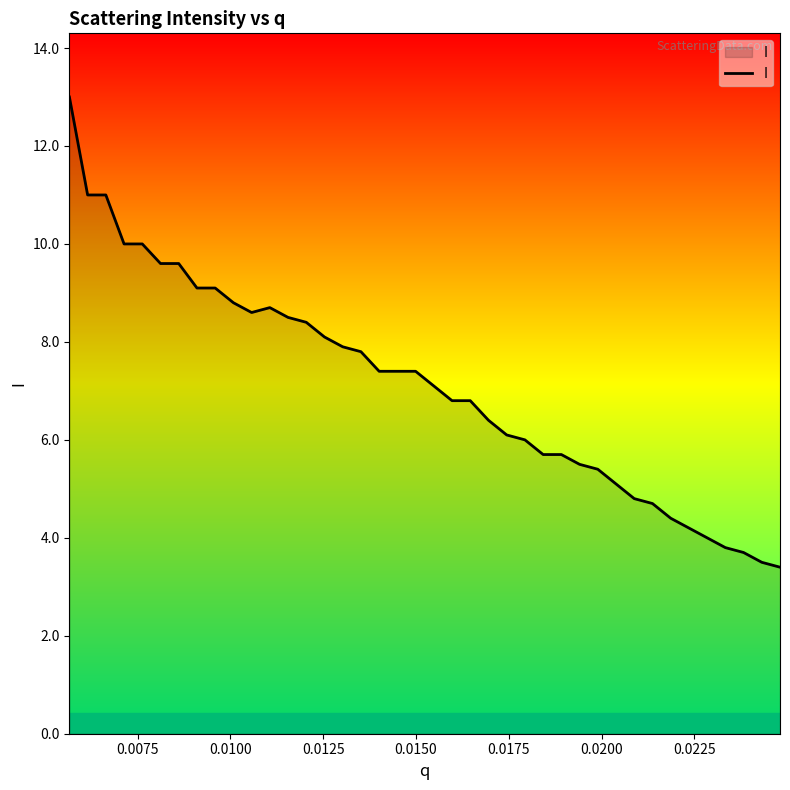

Count the number of data series in this chart.

1